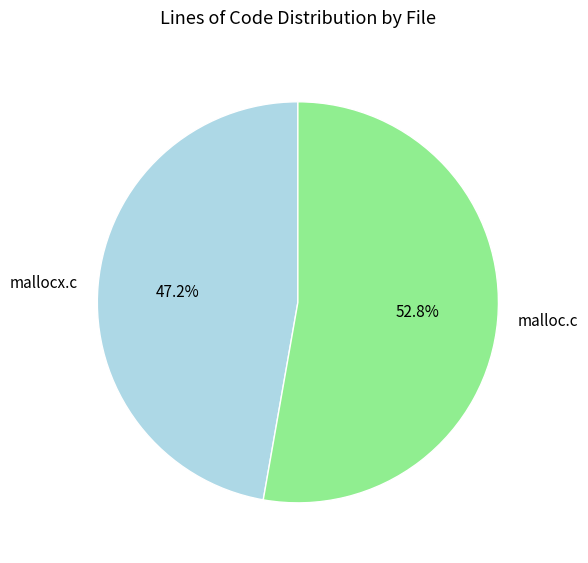

Which slice is the smallest?

mallocx.c